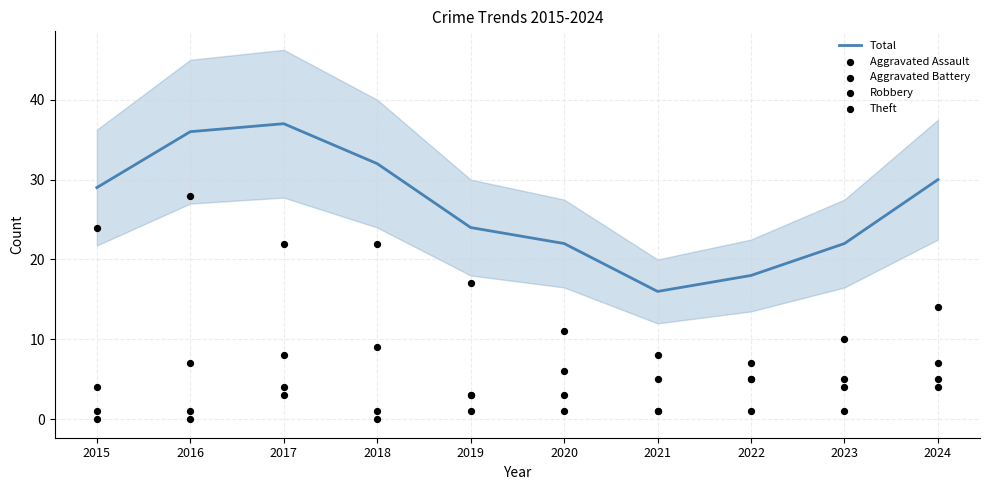

Is the value of Aggravated Battery at 2016 greater than the value of Aggravated Assault at 2017?

No